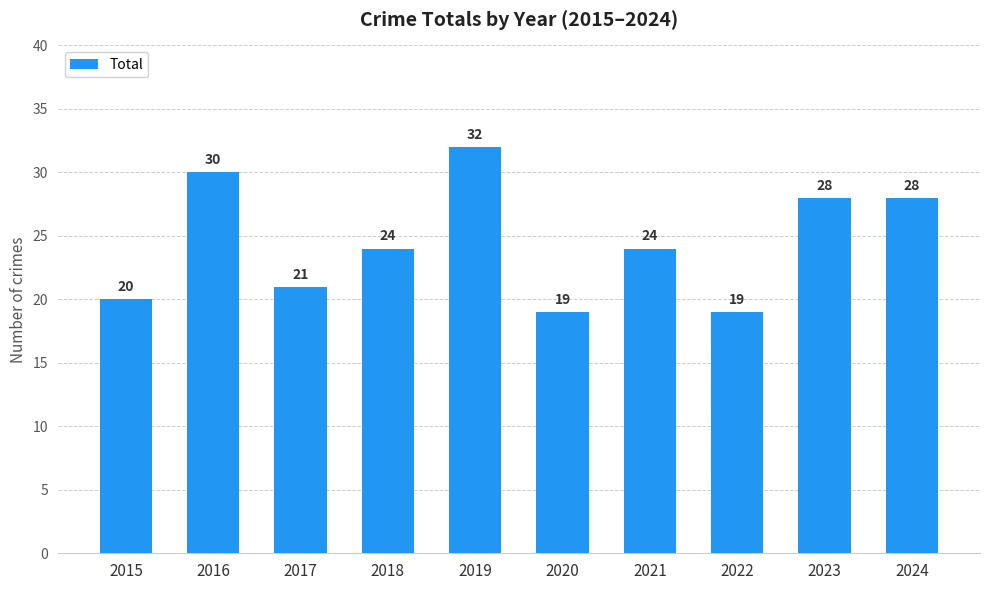

What is the difference between the values at 2023 and 2019?

4